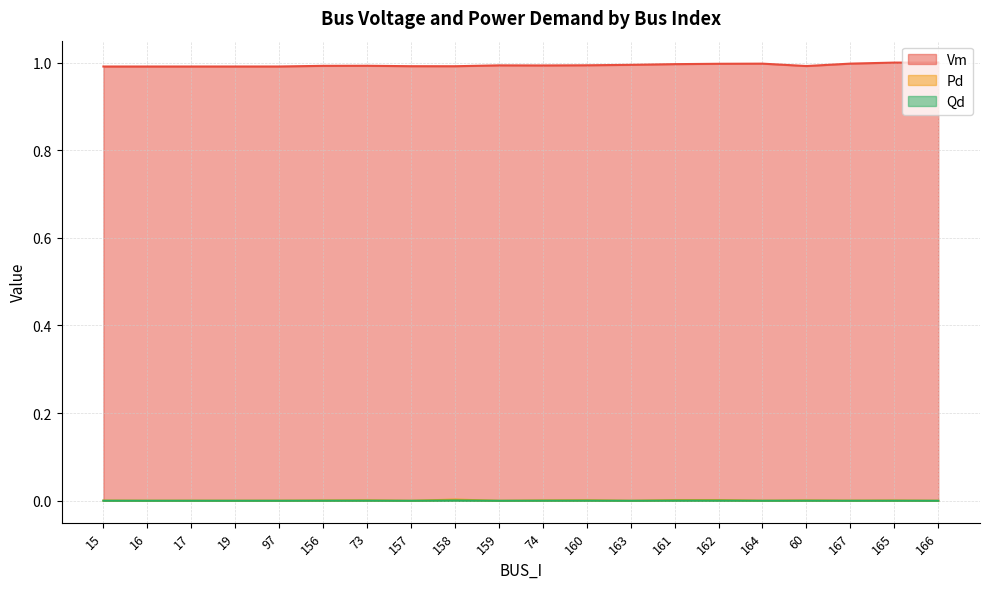

How many lines are shown in the chart?

3